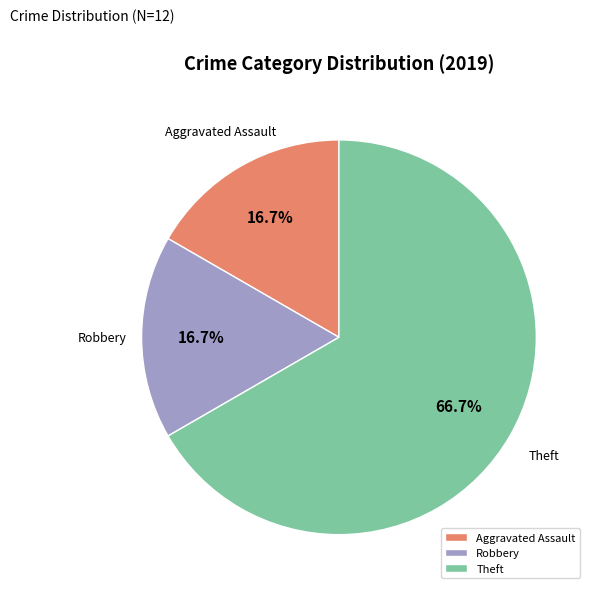

Approximately how many times larger is the value at Robbery compared to Aggravated Assault?

1.0